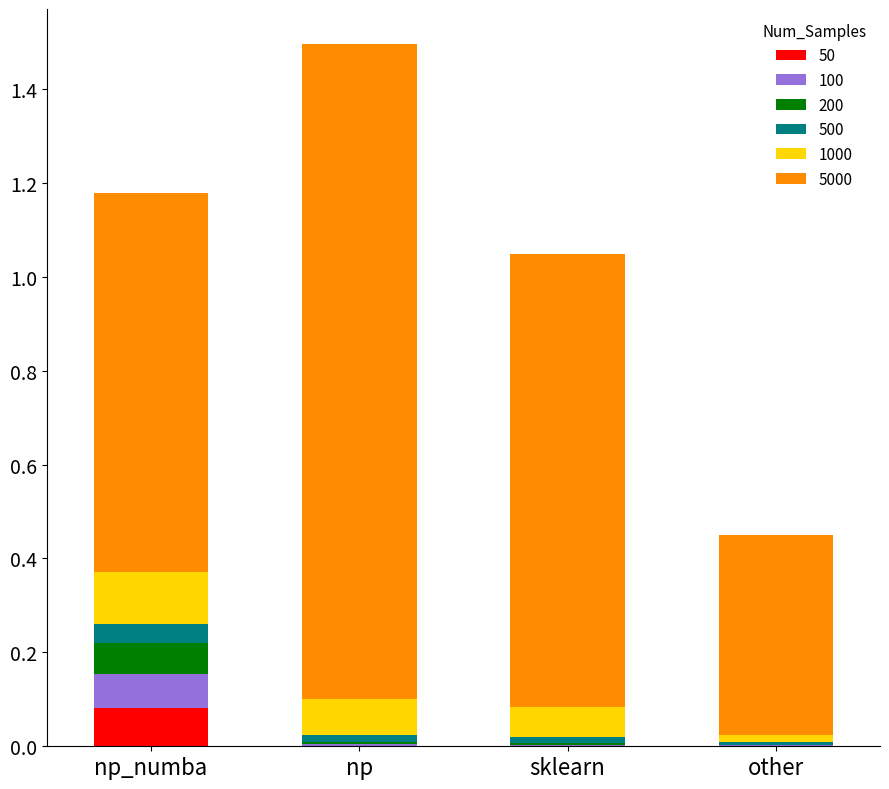

At which category is the sum across all series the highest?

np